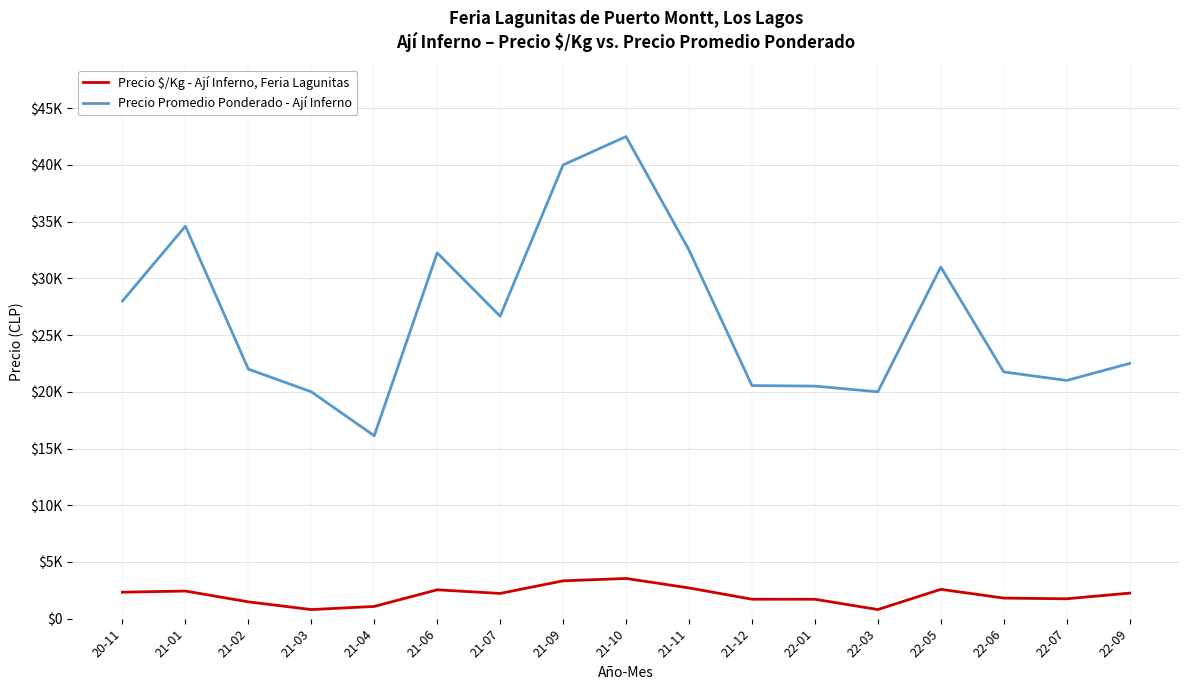

Which category has the lowest value across all series?

21-03